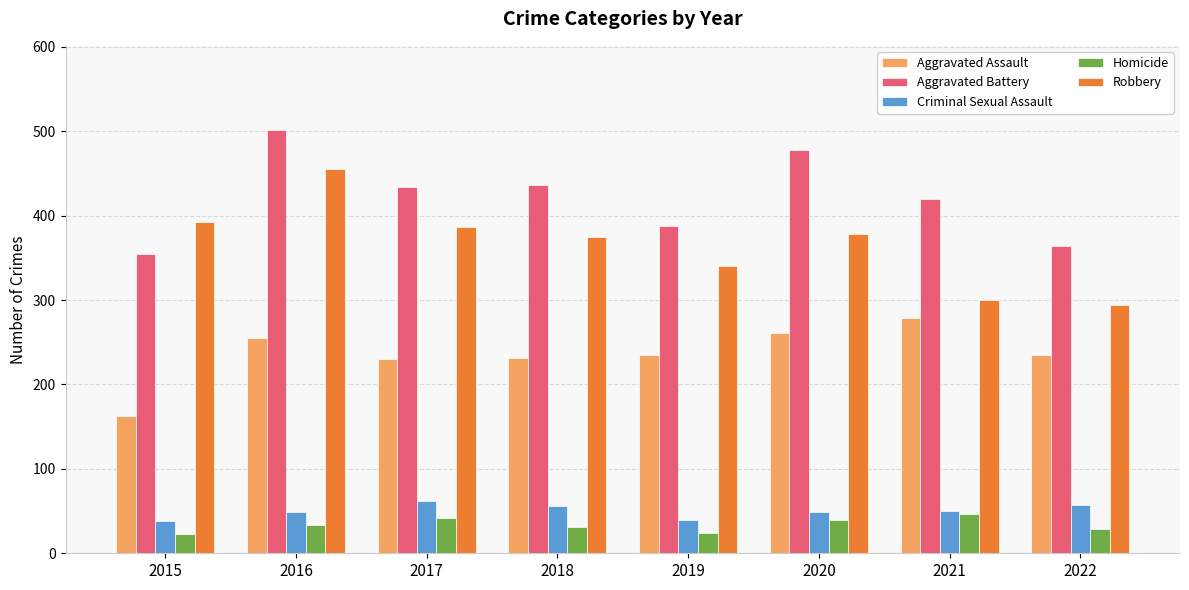

The Aggravated Assault series shows 235 at 2019. True or false?

True